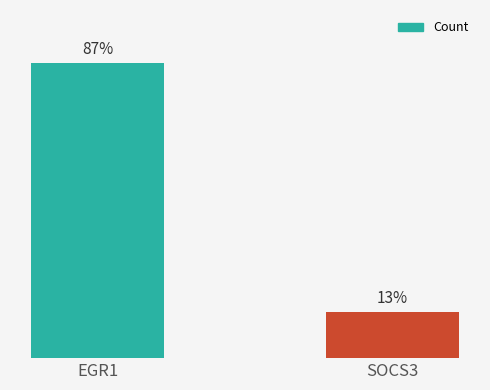

Rank the categories by value from lowest to highest.

SOCS3, EGR1